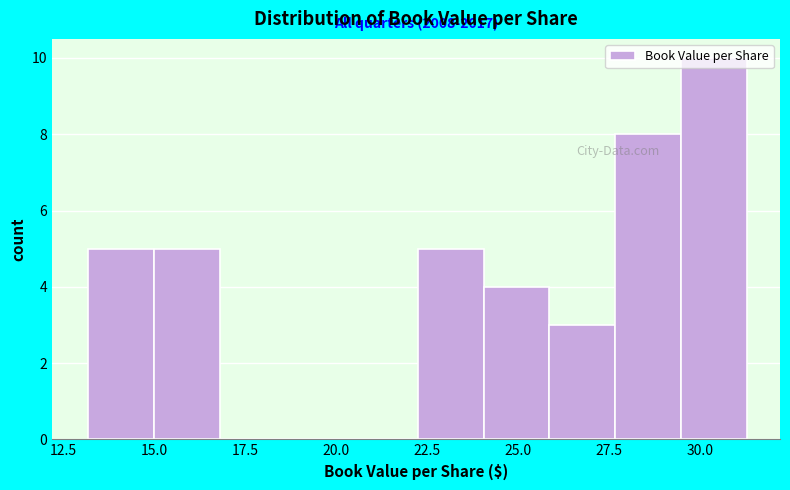

Around what value on the x-axis is the tallest bar? Give the approximate position of its centre, as read against the axis.

30.5